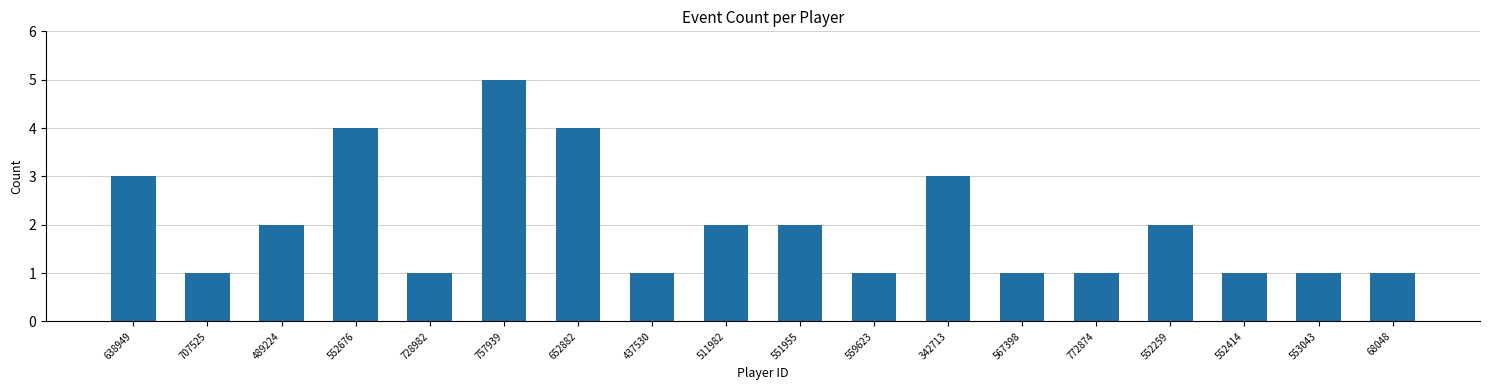

What is the change in value from 342713 to 552414?

-2